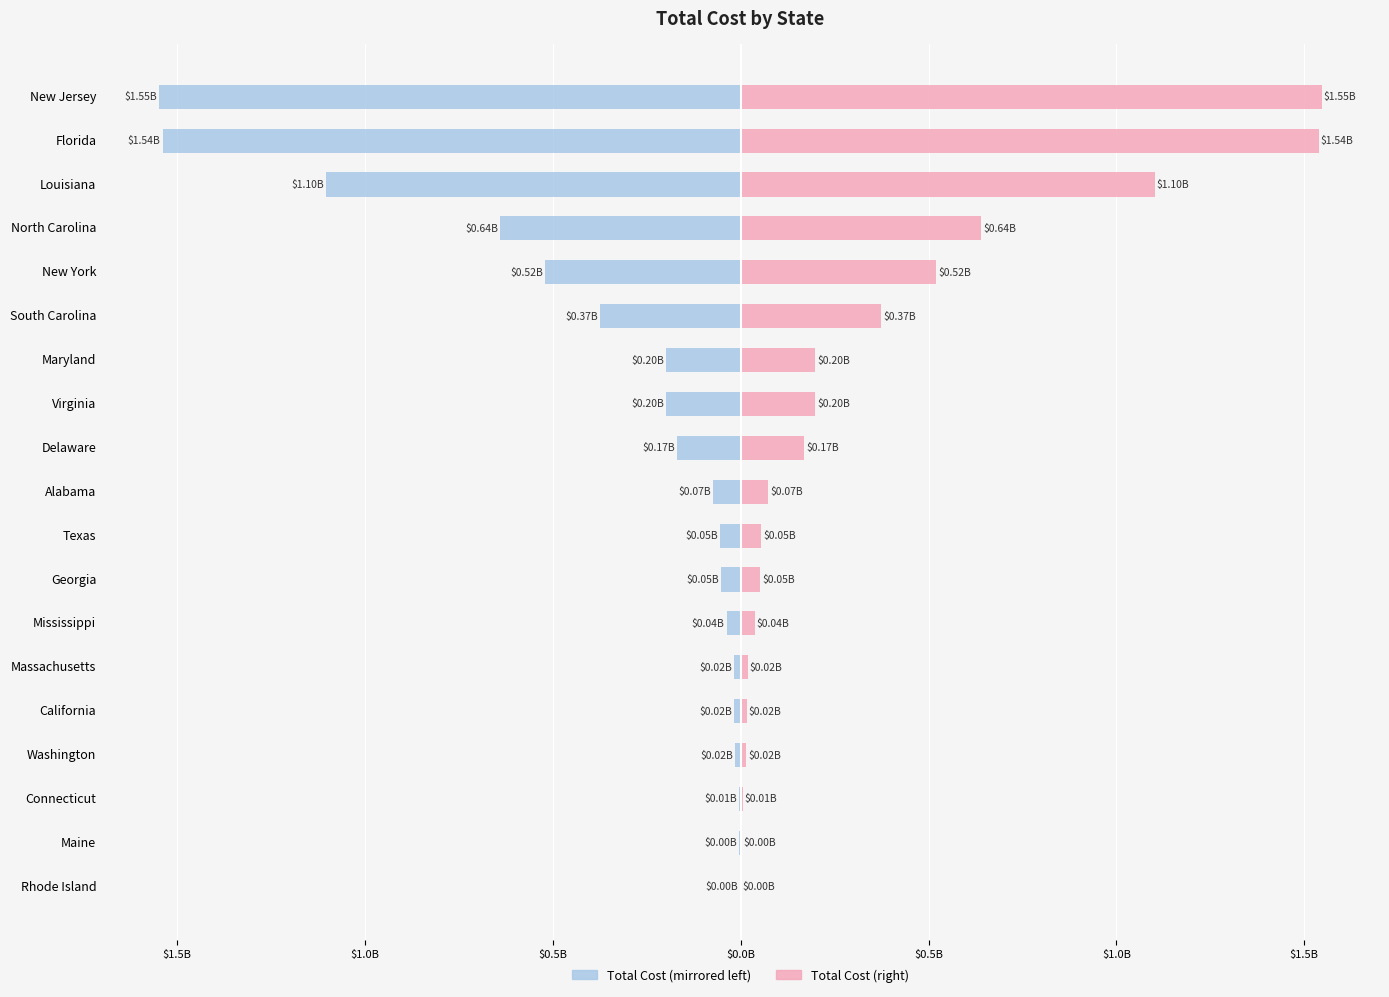

What is the value of the Total Cost (left) bar at the 2nd from the left?

-1538408899.1